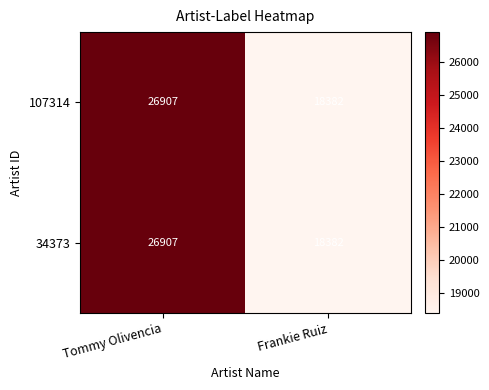

Reading left to right, transcribe all the data shown in this chart.

107314: Tommy Olivencia=26907	Frankie Ruiz=18382
34373: Tommy Olivencia=26907	Frankie Ruiz=18382